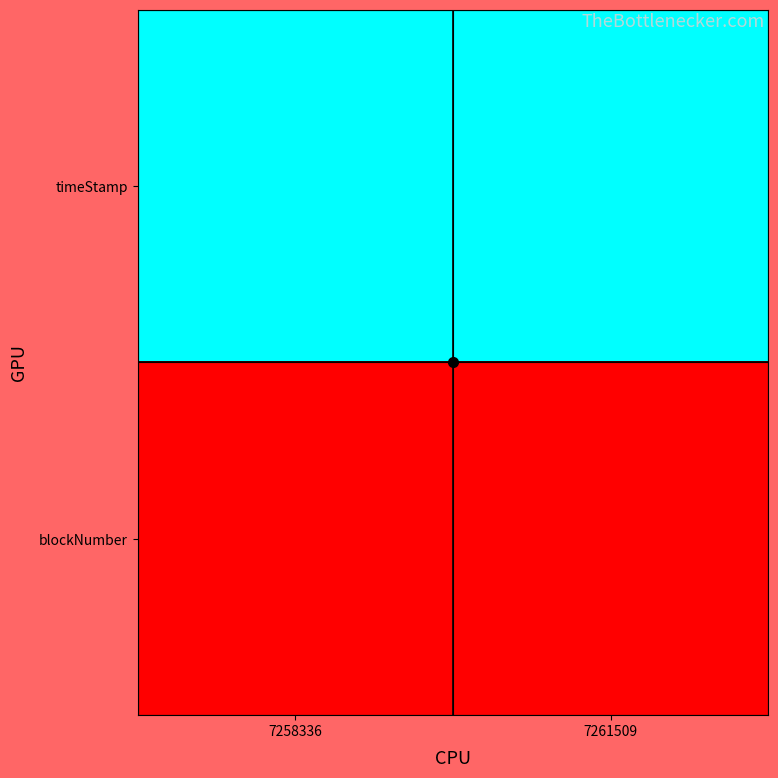

At 7261509, list the series in order from smallest to largest.

blockNumber, timeStamp